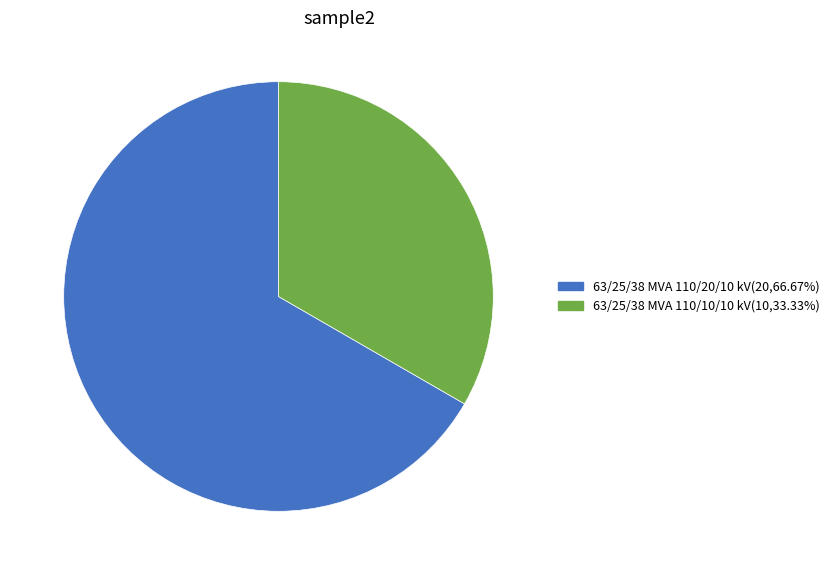

What is the ratio of the value at 63/25/38 MVA 110/20/10 kV to the value at 63/25/38 MVA 110/10/10 kV?

2.0